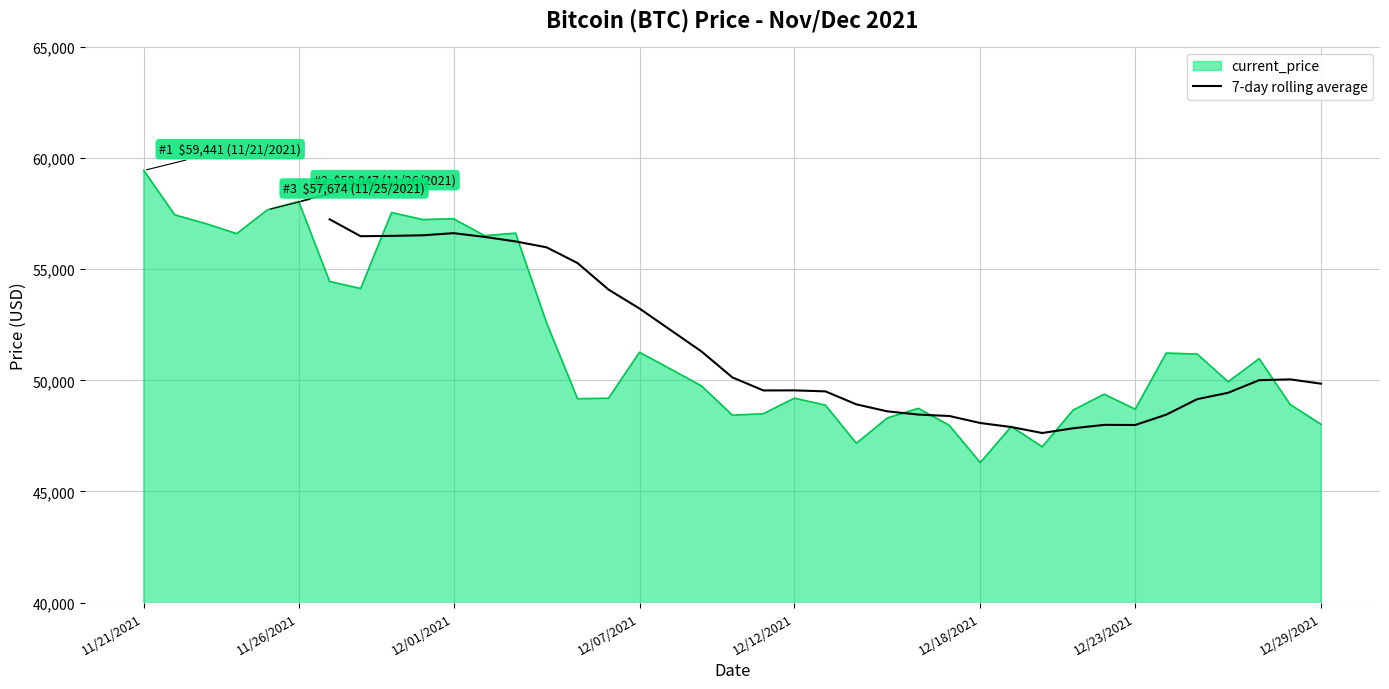

Count the number of categories in the chart.

39